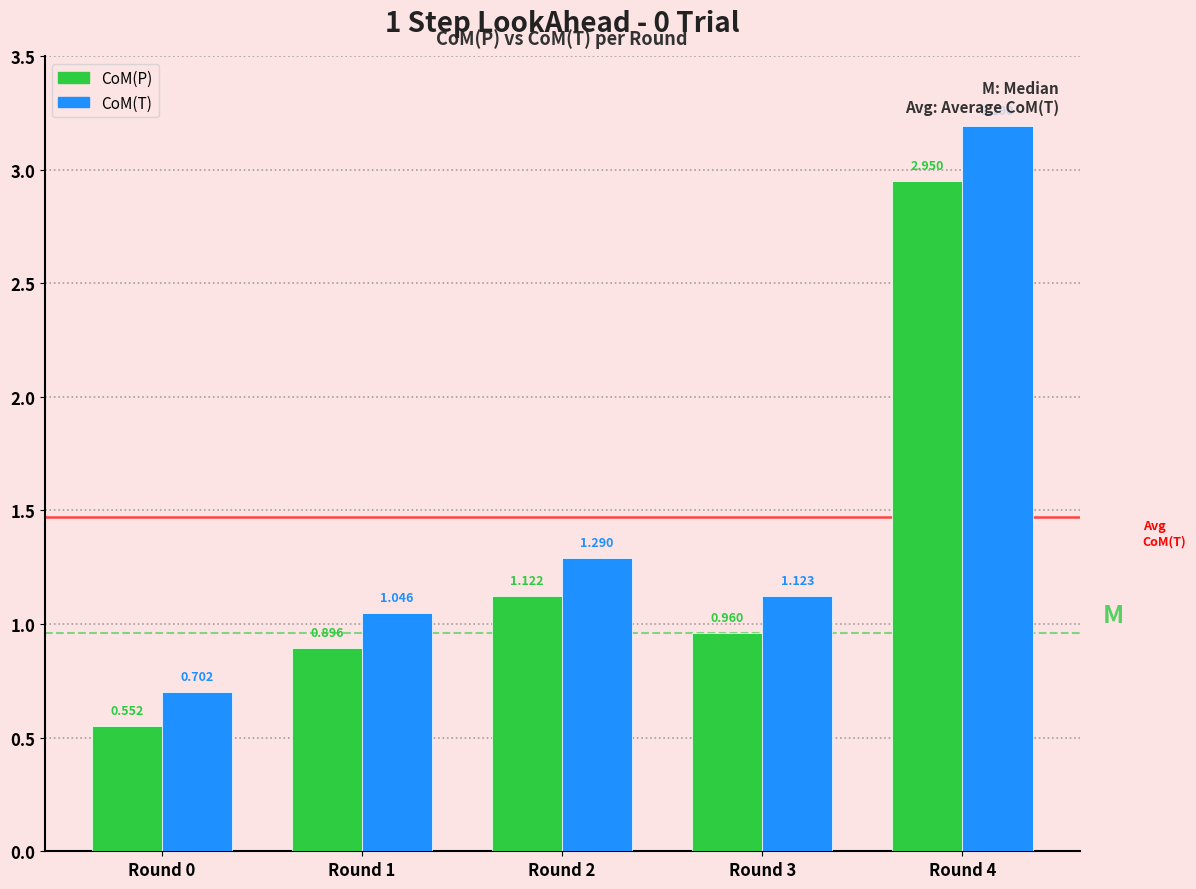

Which series has the largest range (max minus min)?

CoM(T)